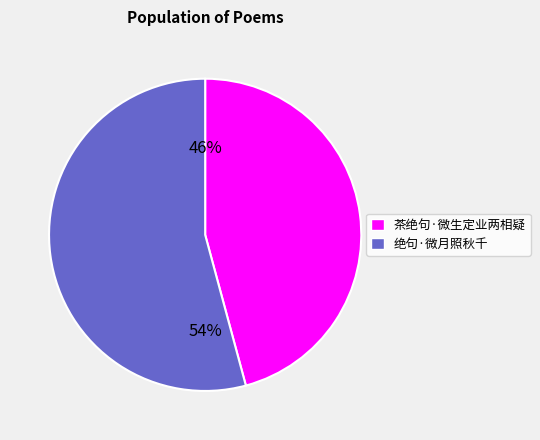

How many slices are in this pie chart?

2